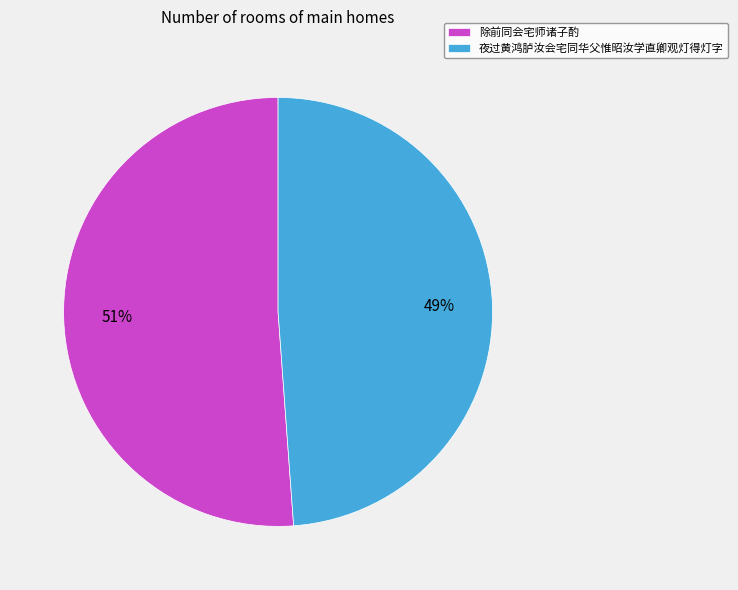

What is the ratio of the value at 除前同会宅师诸子酌 to the value at 夜过黄鸿胪汝会宅同华父惟昭汝学直卿观灯得灯字?

1.0